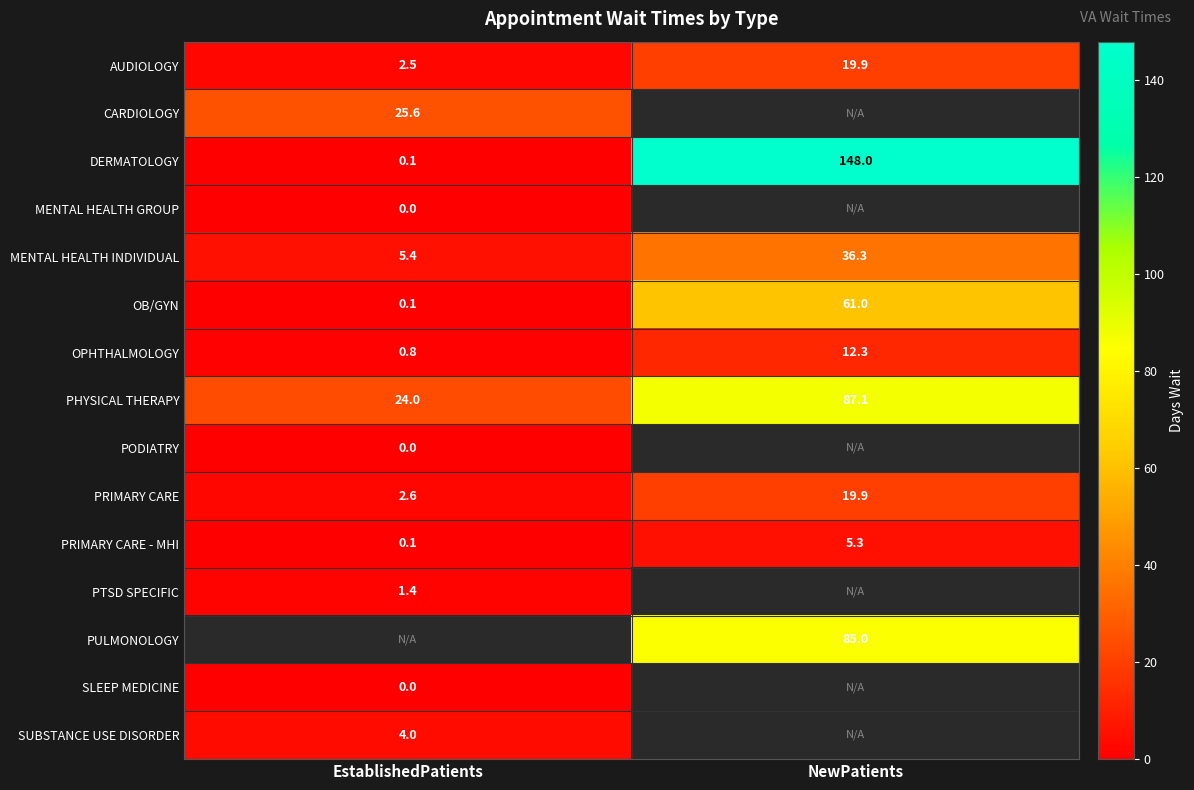

Is it true that AUDIOLOGY equals 1.3 at EstablishedPatients?

False